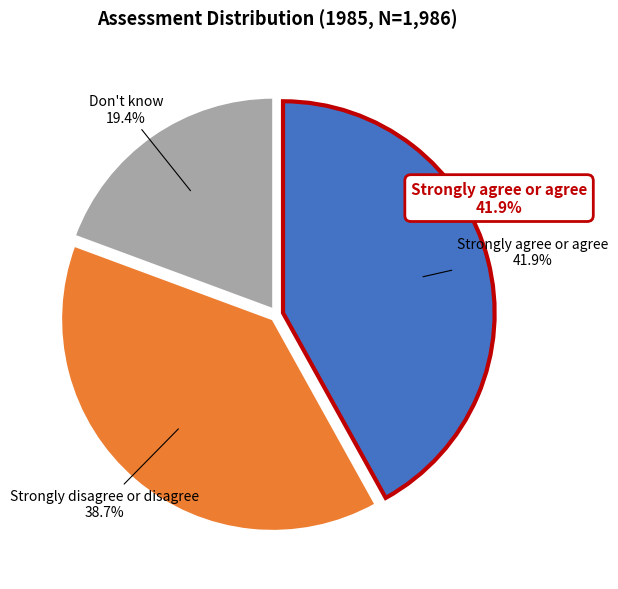

Which slice is the largest?

Strongly agree or agree